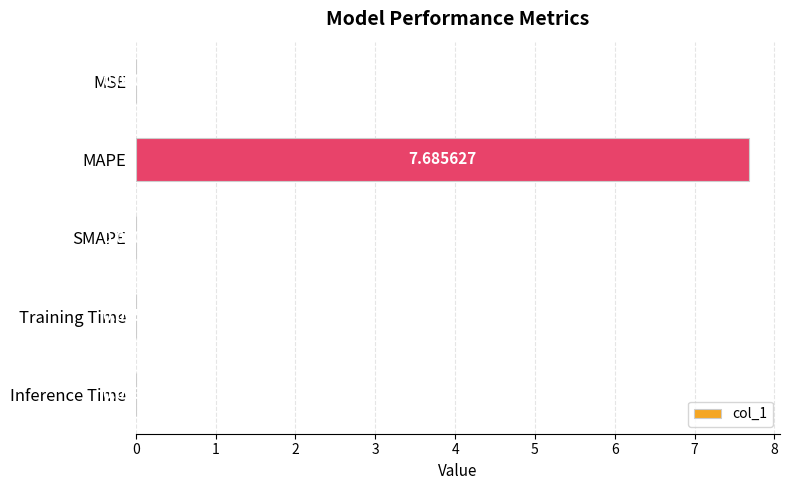

Between MSE and Inference Time, which is larger?

Inference Time